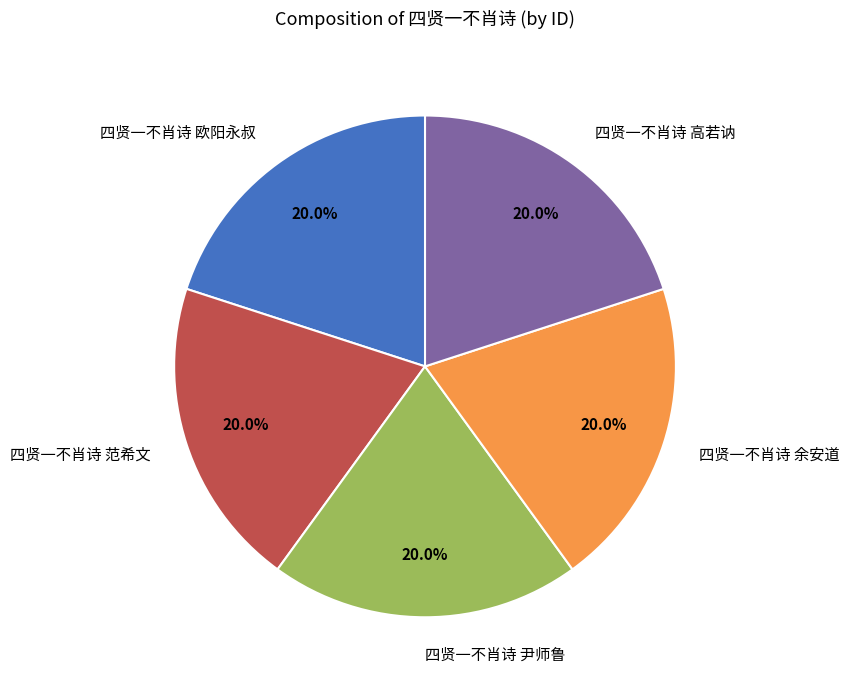

Combined, what portion of the pie is 四贤一不肖诗 范希文 and 四贤一不肖诗 余安道?

40.0%